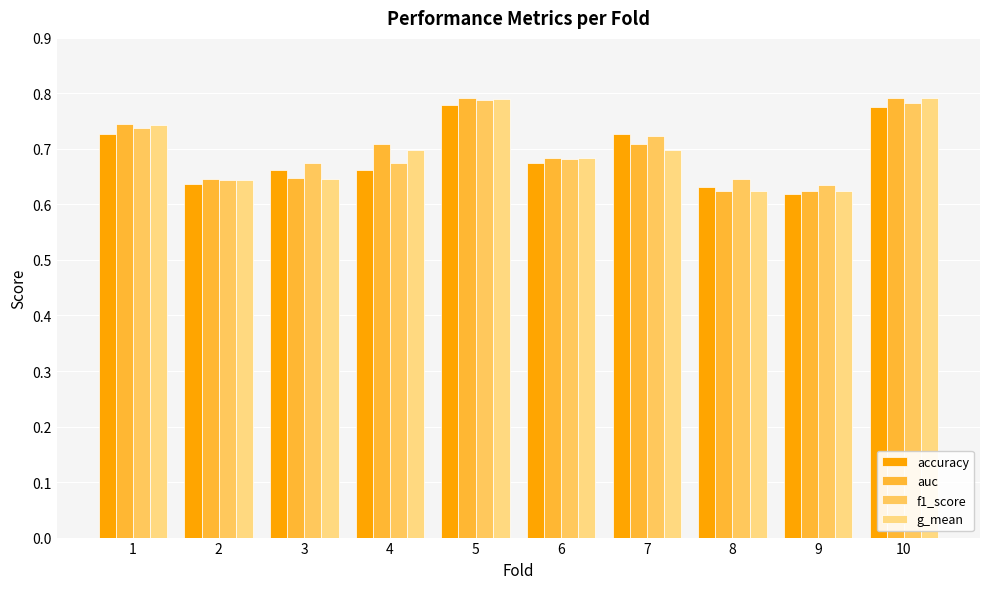

How many bars are there in total?

40